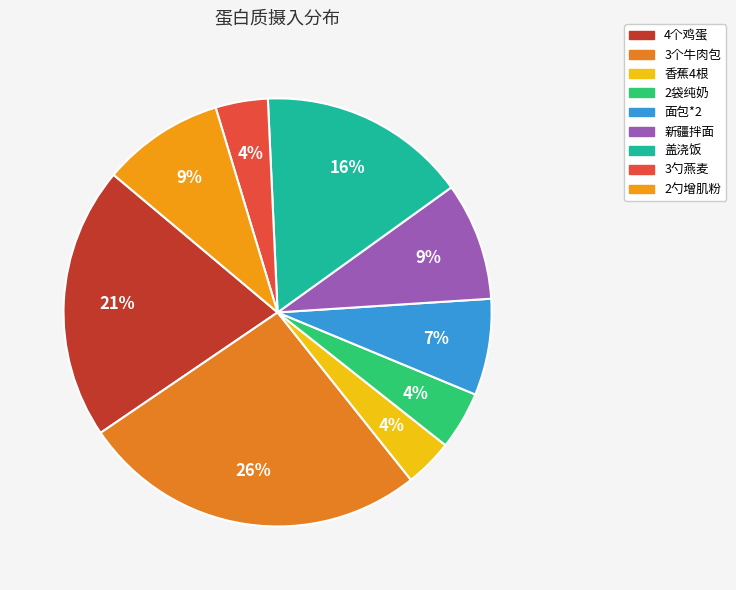

What is the ratio of the value at 新疆拌面 to the value at 2勺增肌粉?

1.0